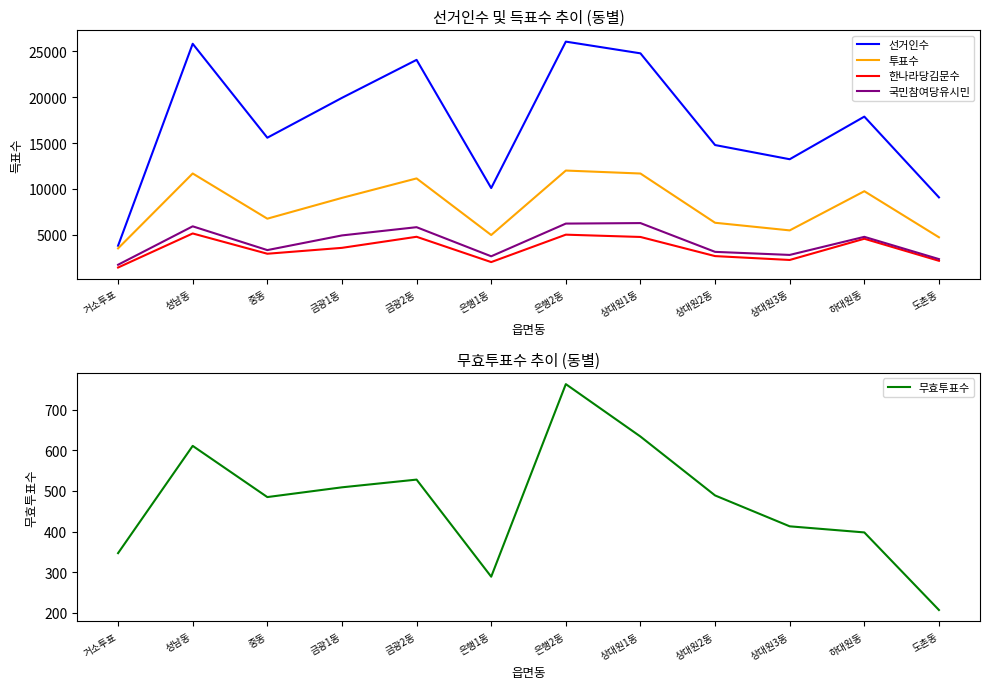

What is the label of the 6th point from the left?

은행1동